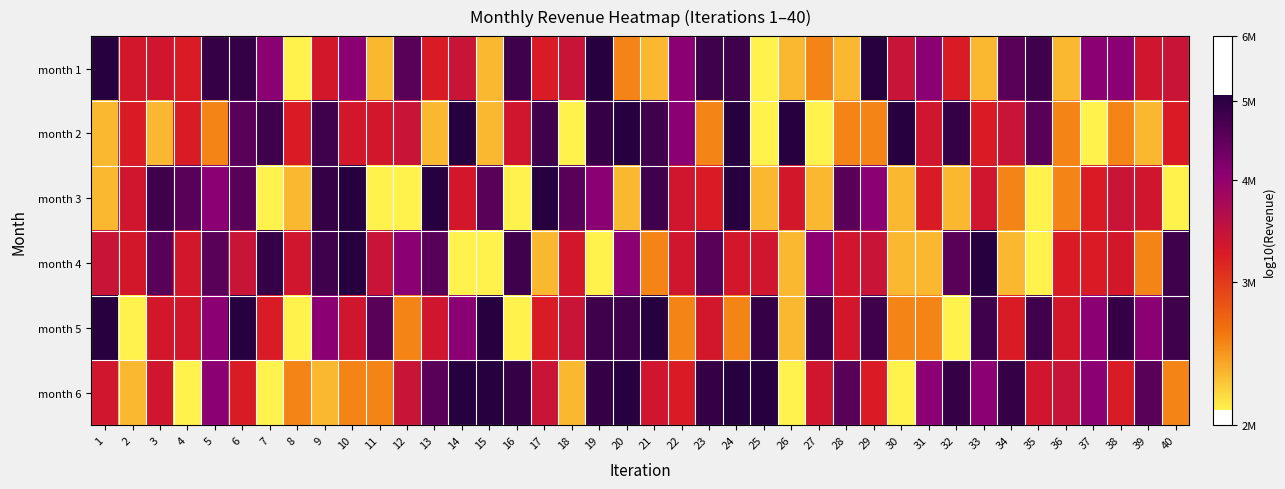

Rank the series by their maximum value, from lowest to highest.

month 1, month 2, month 3, month 4, month 5, month 6